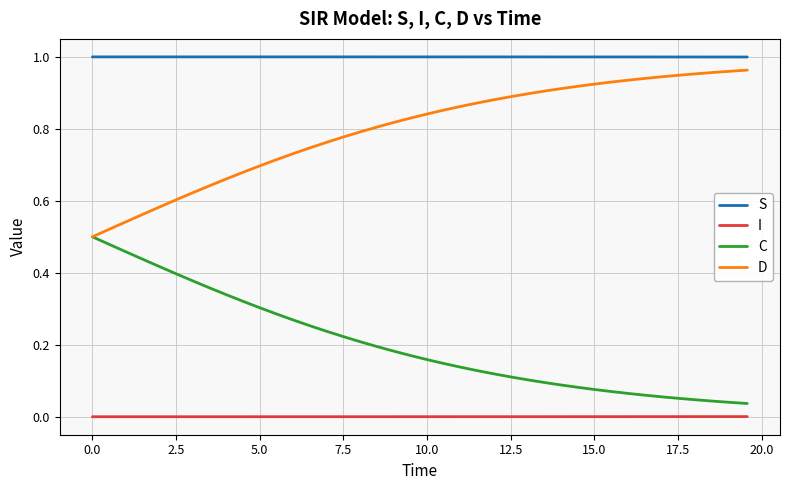

List the series in order of their peak value, highest first.

S, D, C, I